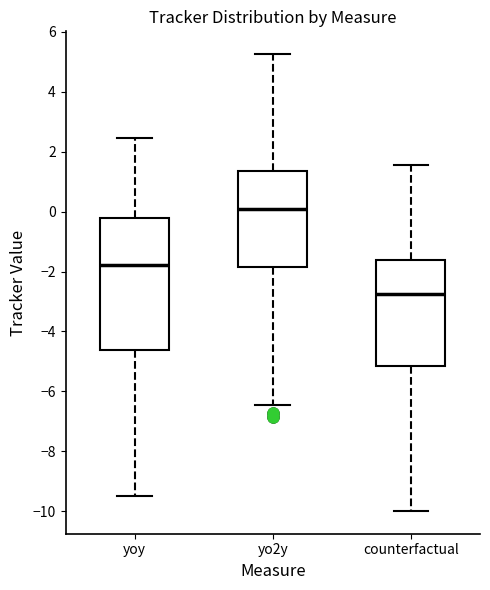

Which box has the lowest median line?

counterfactual